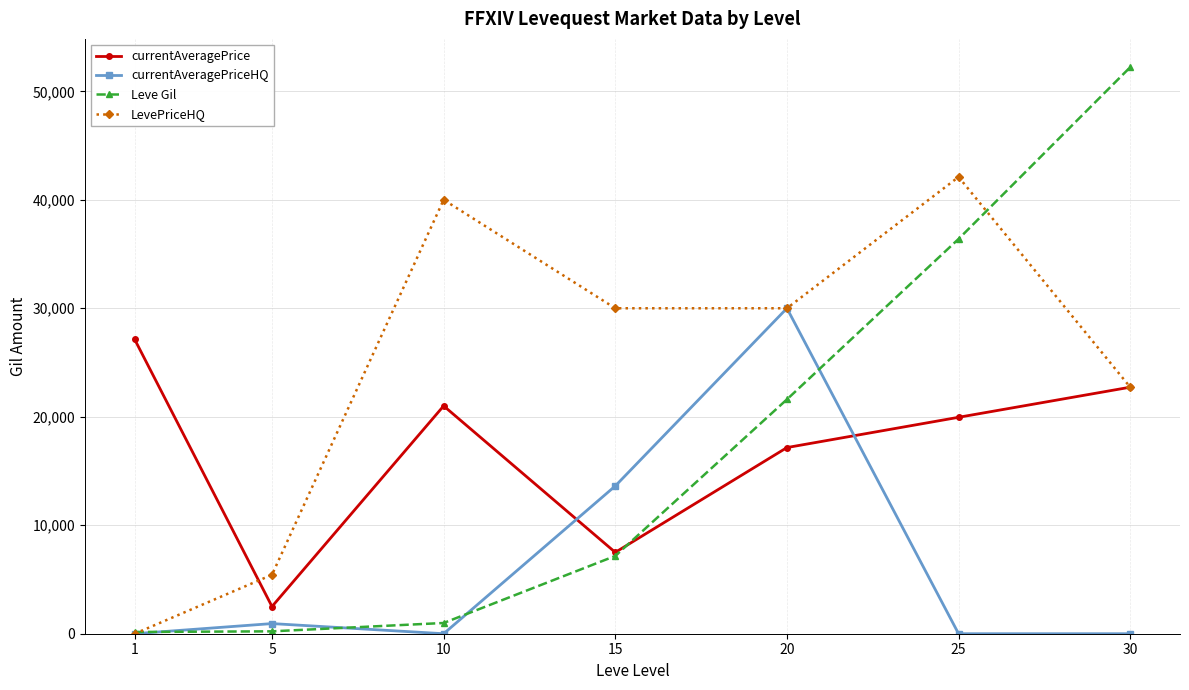

How many distinct data groups are displayed?

4